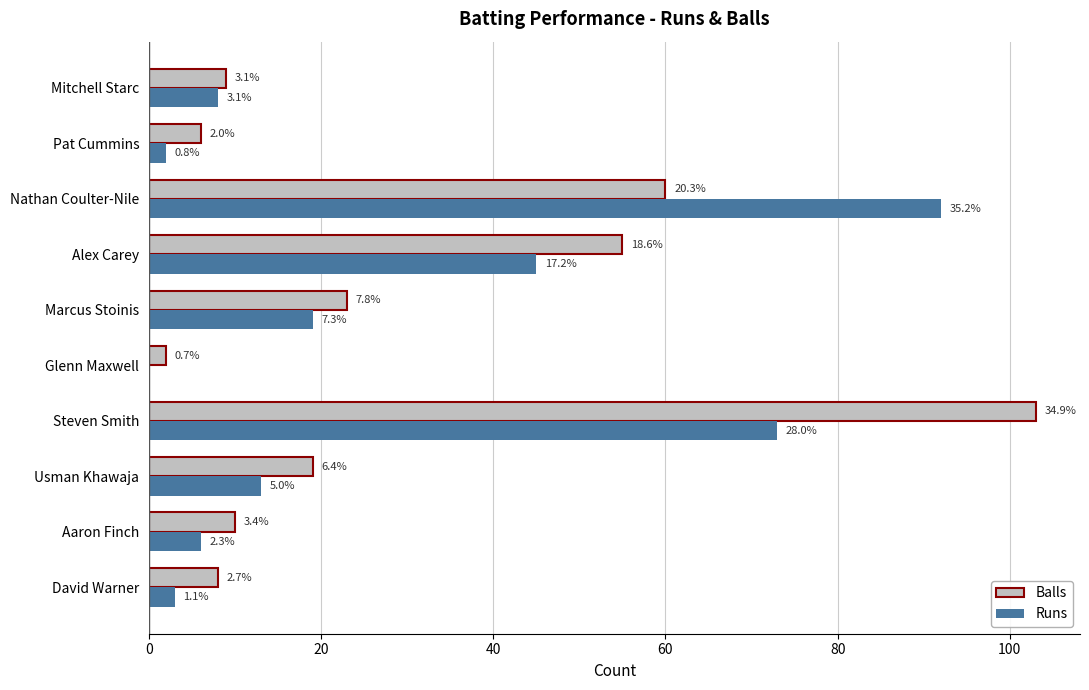

What are all the series names shown in the legend?

Balls, Runs